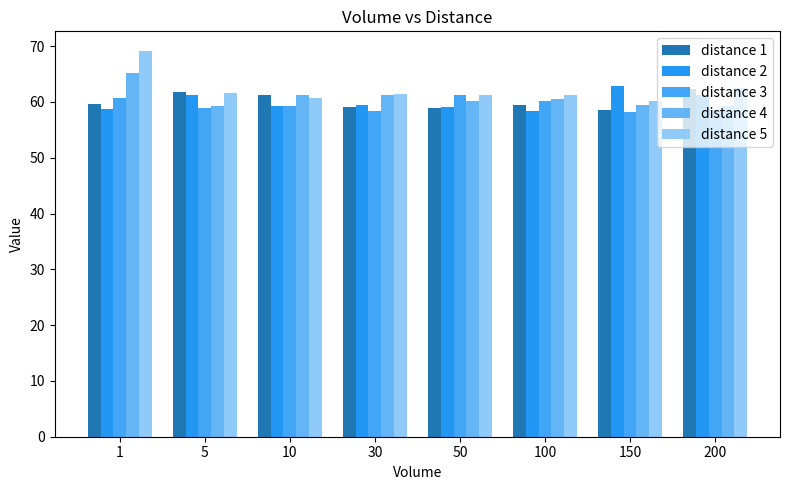

What is the maximum value shown in the chart?

69.2